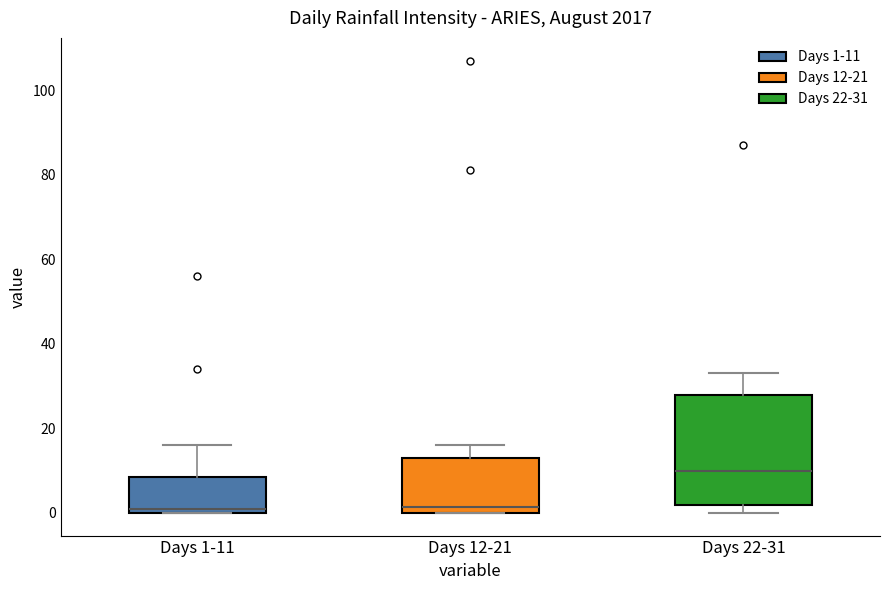

Where does the upper whisker of the box for Days 22-31 end on the y-axis? The values are not printed on the chart, so give them approximately, as read against the axis.

34